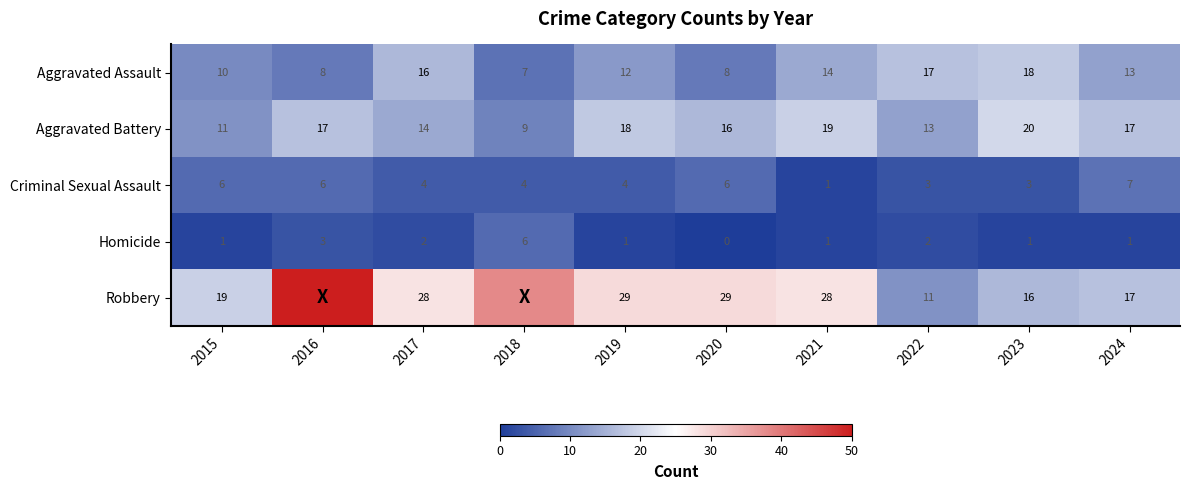

What is the maximum value shown in the chart?

50